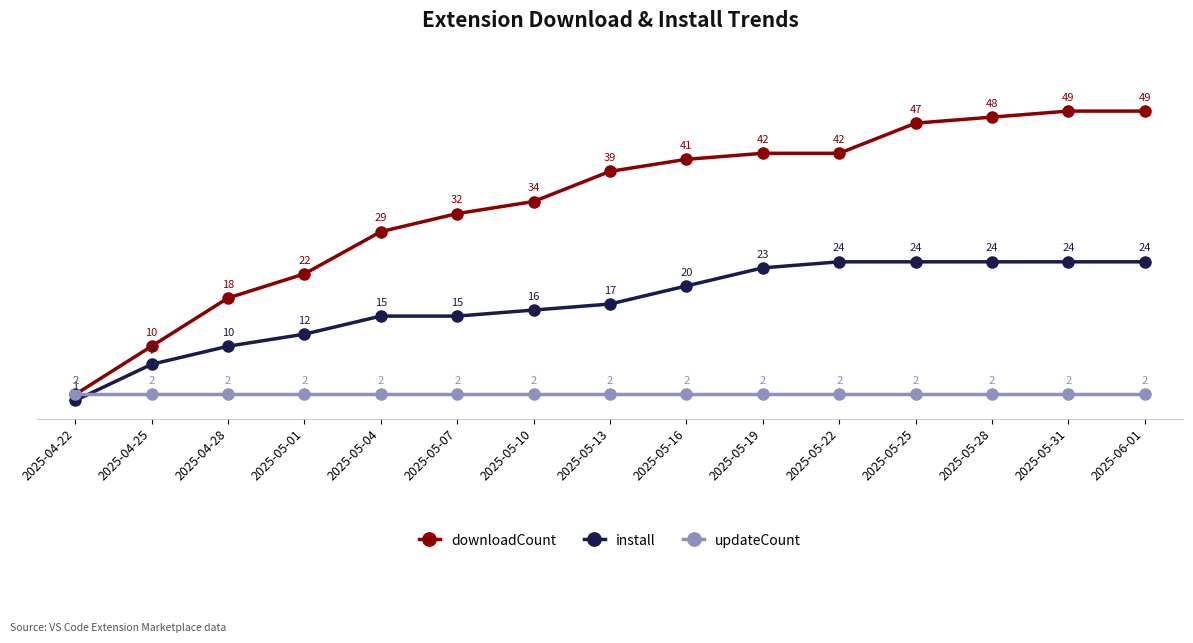

What is the label of the 7th point from the left?

2025-05-10